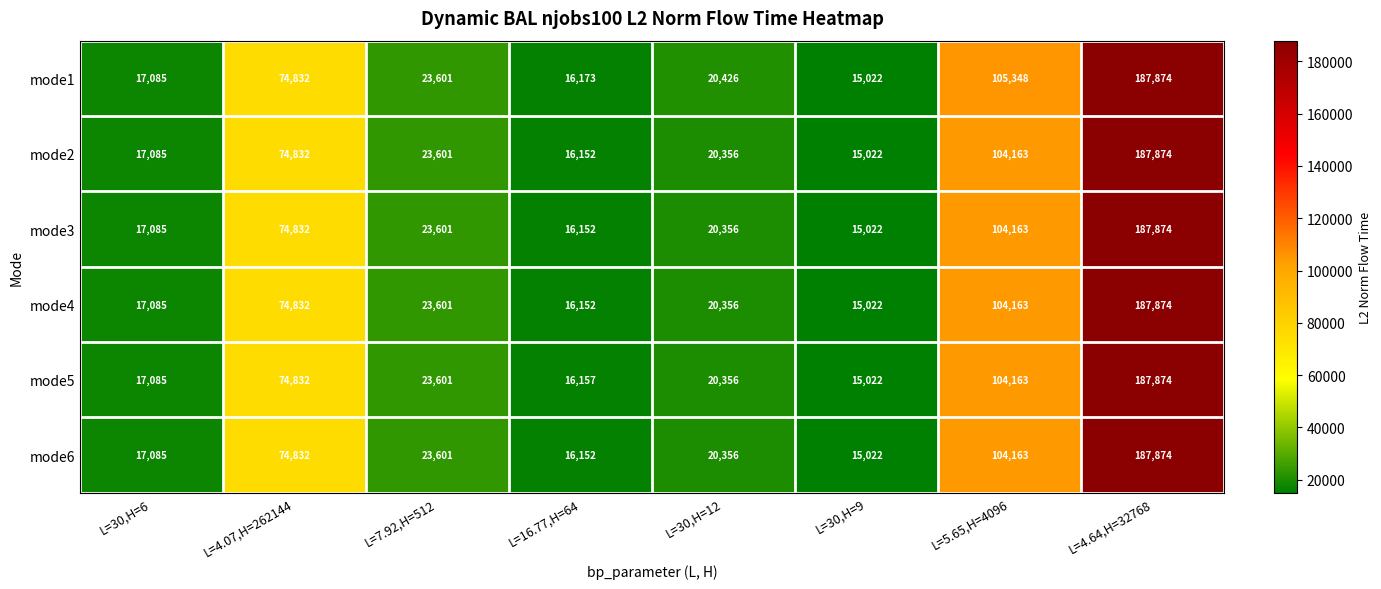

Which category has the lowest value across all series?

L=30,H=9